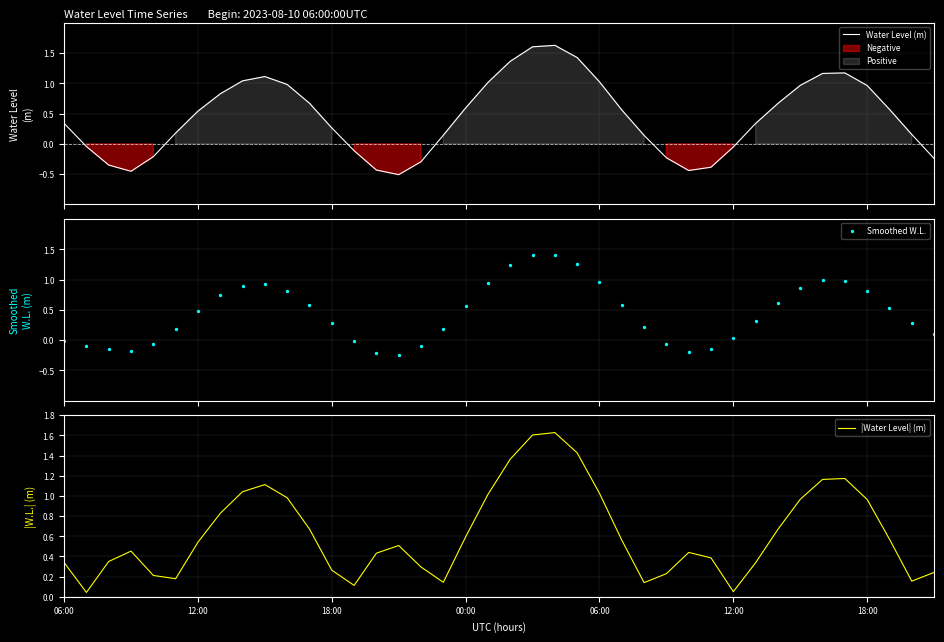

What is the highest value of the Water Level (m) series?

1.6